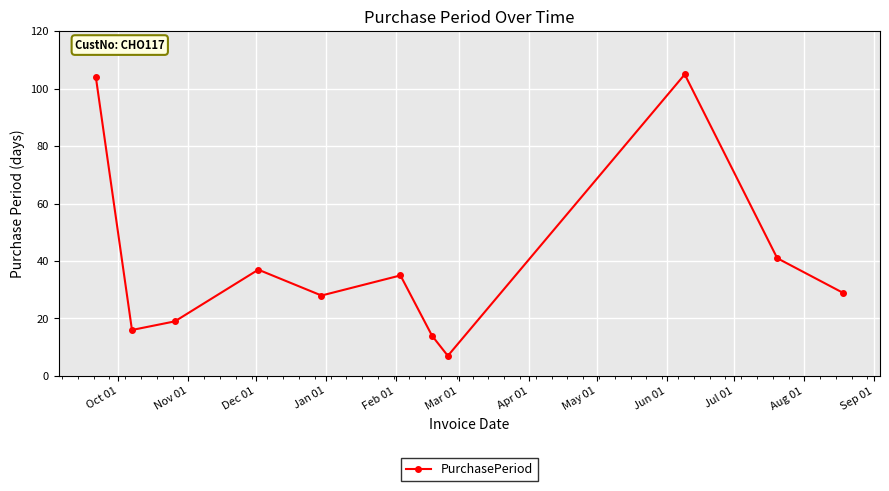

What is the value of the 10th point from the left?

41